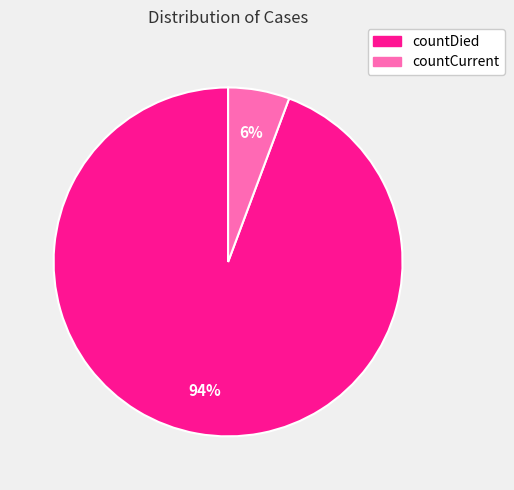

To the nearest percent, what is the average slice percentage?

50%